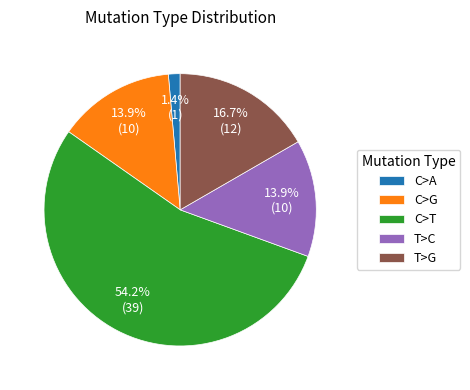

What is the largest slice in the pie chart?

C>T